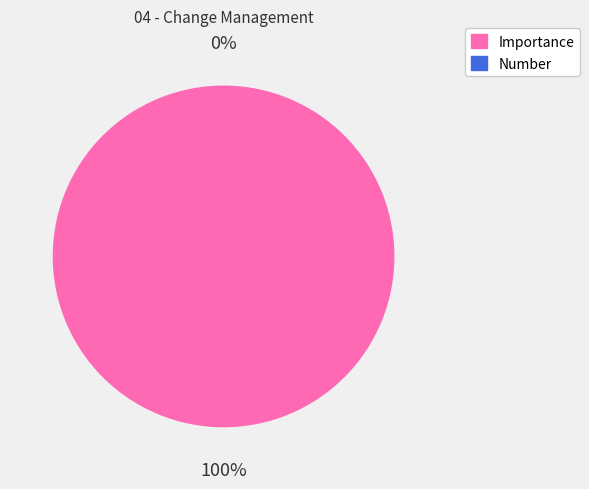

Count the number of slices in the pie.

2